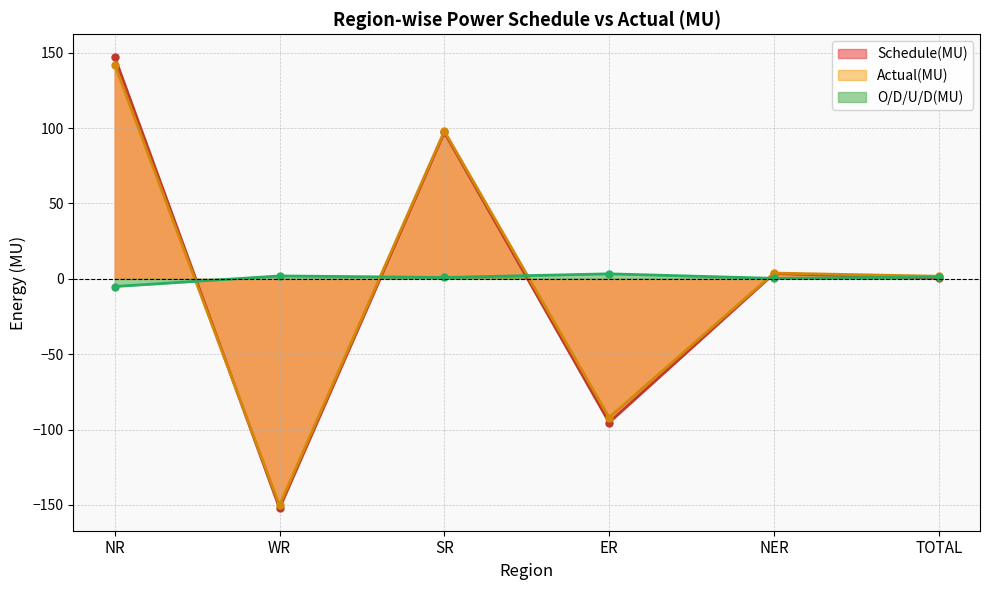

What is the sum of all O/D/U/D(MU) values?

2.5